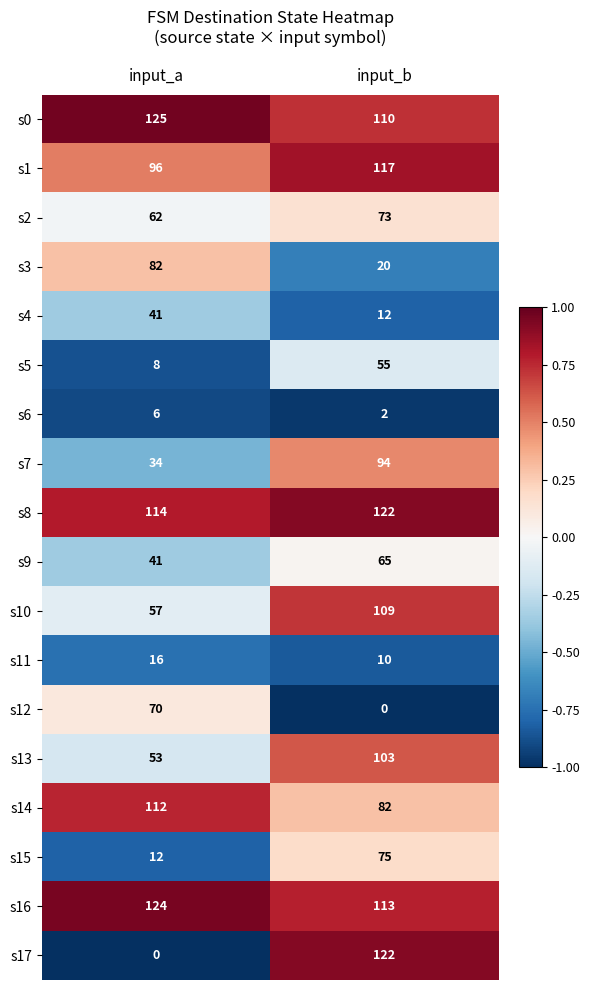

What value does the s12 series have at input_a, to the nearest 5?

70